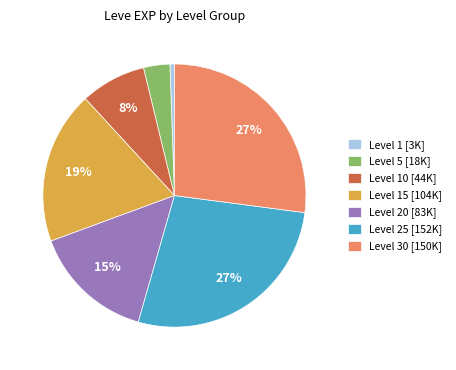

Is there any slice that represents more than half of the pie?

No